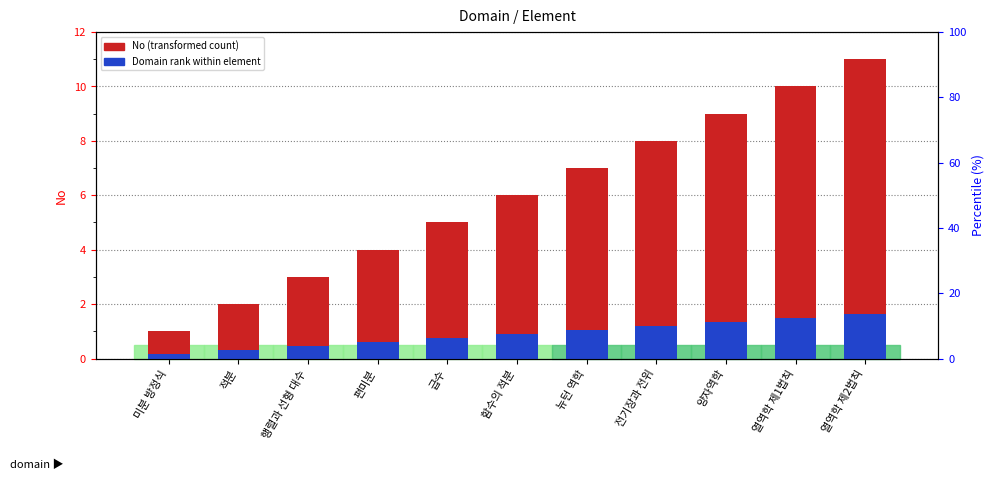

Reading left to right, transcribe all the data shown in this chart.

No (transformed count): 미분 방정식=1.0	적분=2.0	행렬과 선형 대수=3.0	편미분=4.0	급수=5.0	함수의 적분=6.0	뉴턴 역학=7.0	전기장과 전위=8.0	양자역학=9.0	열역학 제1법칙=10.0	열역학 제2법칙=11.0
Domain rank within element: 미분 방정식=0.1	적분=0.3	행렬과 선형 대수=0.4	편미분=0.6	급수=0.8	함수의 적분=0.9	뉴턴 역학=1.1	전기장과 전위=1.2	양자역학=1.3	열역학 제1법칙=1.5	열역학 제2법칙=1.6